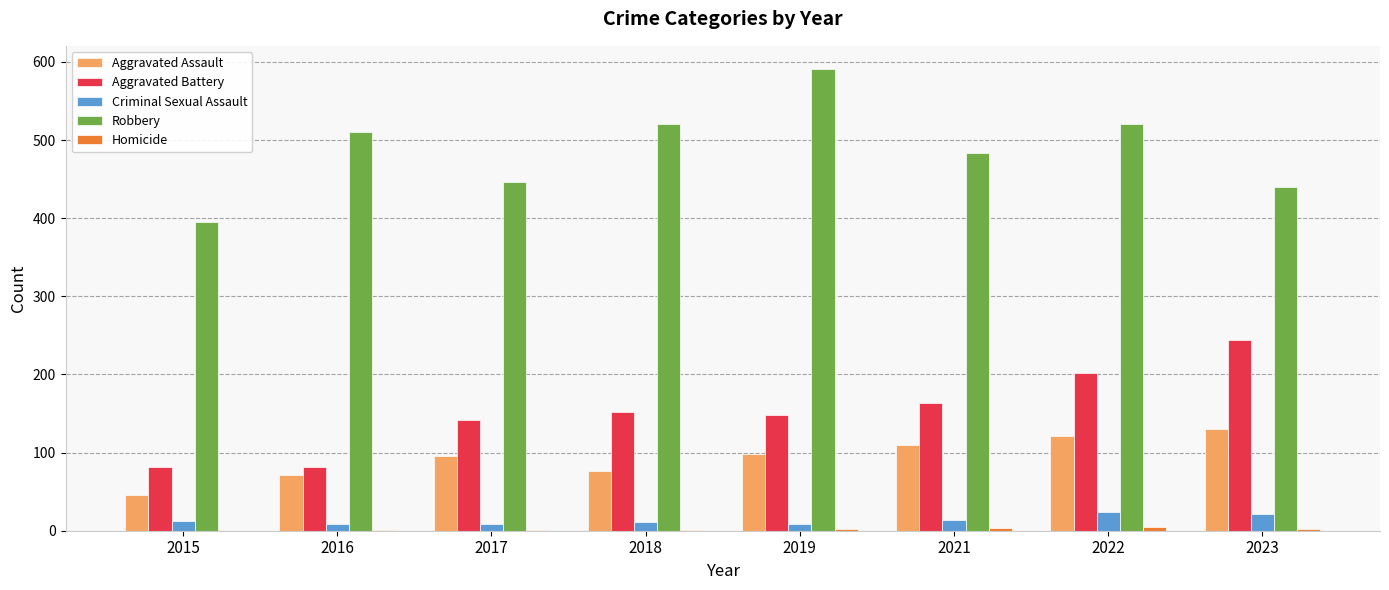

The Criminal Sexual Assault series shows 12 at 2015. True or false?

True